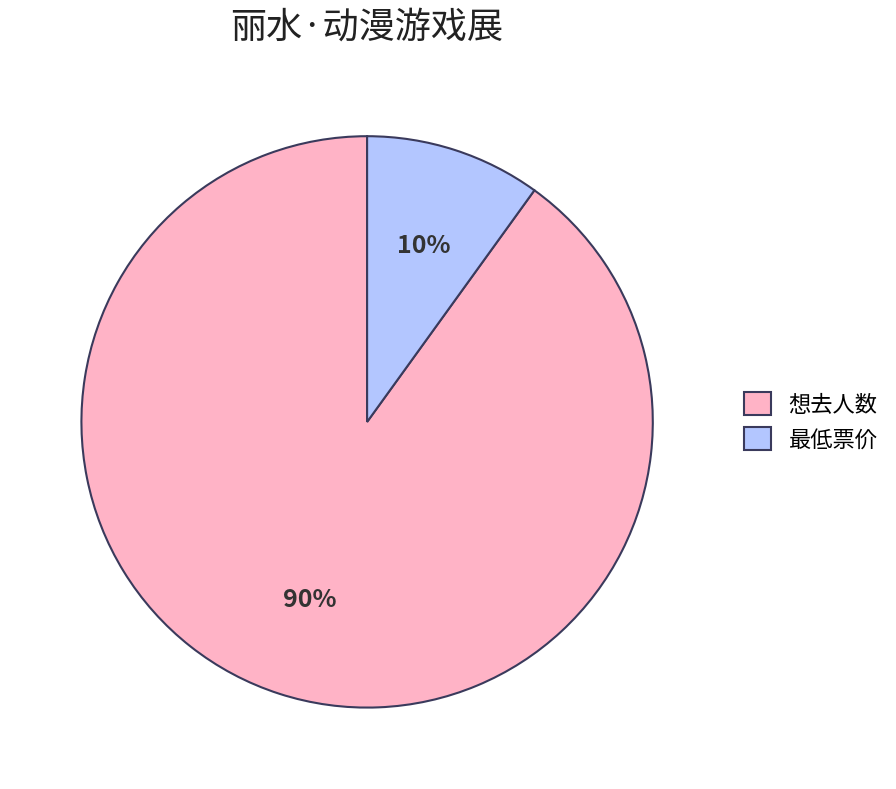

What is the majority slice?

想去人数